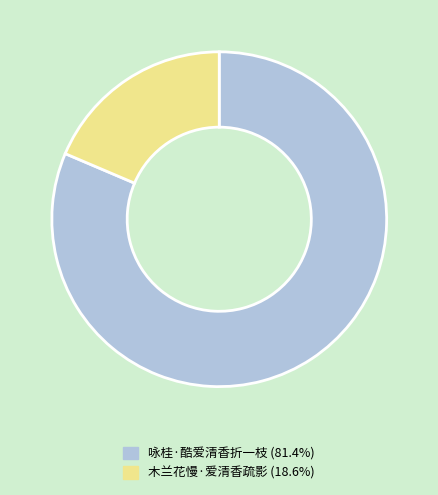

Is there any slice that represents more than half of the pie?

Yes